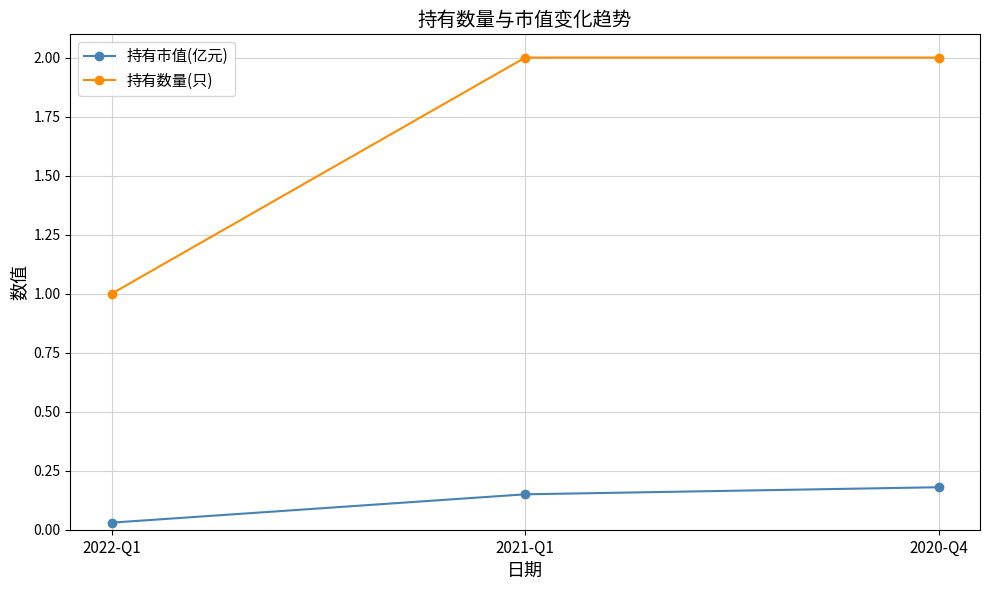

How many series are shown in this chart?

2